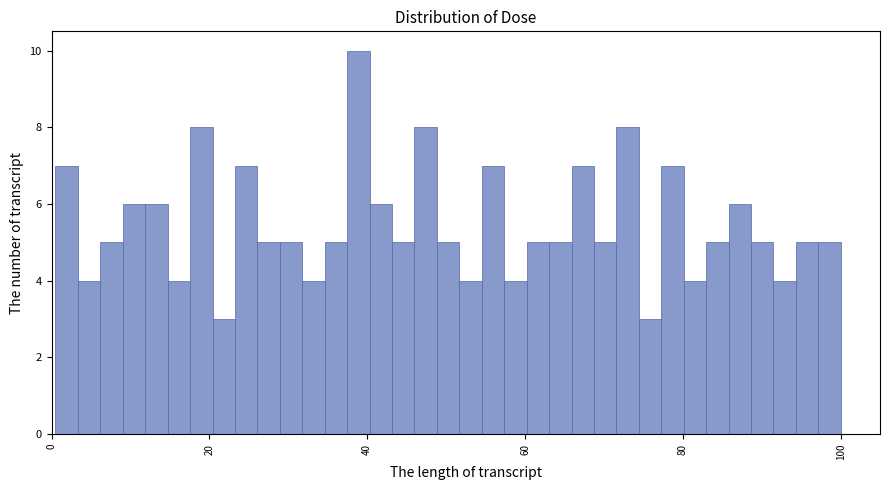

Read against the x-axis, roughly where is the centre of the tallest bar?

38